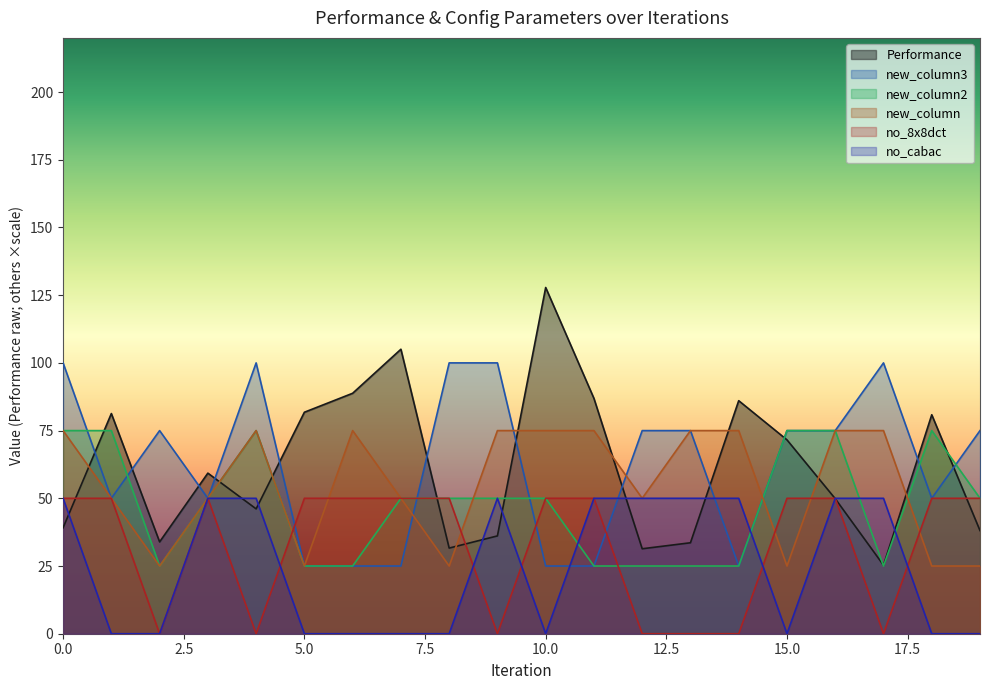

What is the total value across all series at 9?

311.1